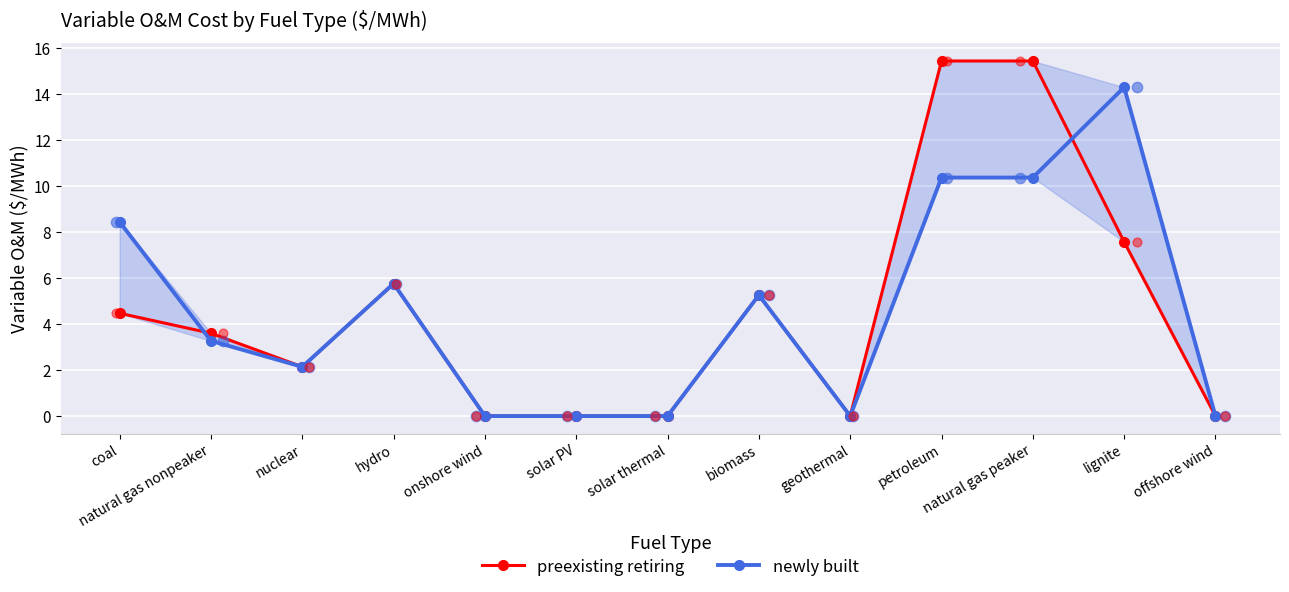

Is the value of newly built at natural gas nonpeaker greater than the value of preexisting retiring at geothermal?

Yes